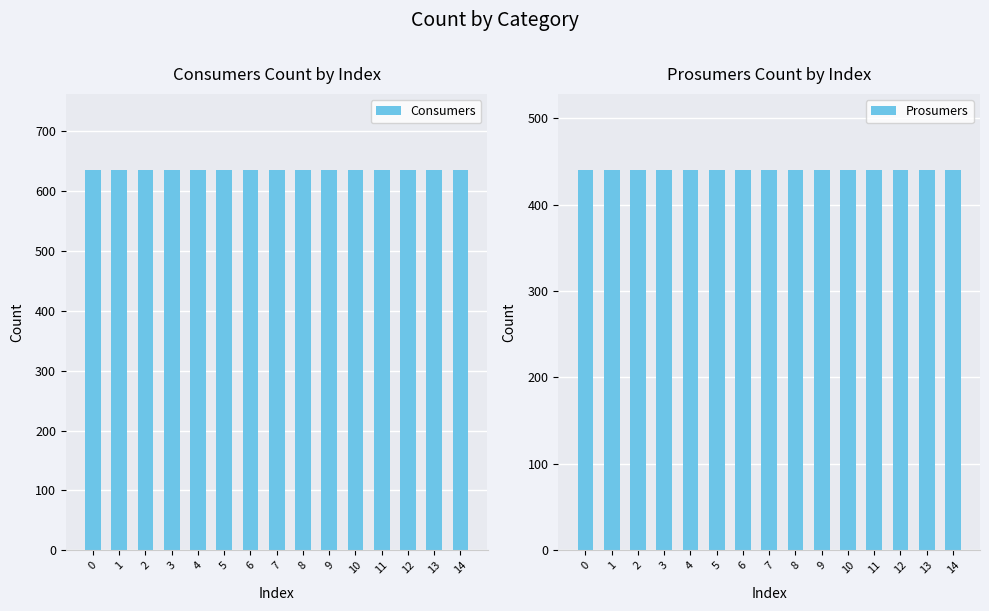

Reading right to left, what are all the values shown in this chart?

Consumers: 14=635	13=635	12=635	11=635	10=635	9=635	8=635	7=635	6=635	5=635	4=635	3=635	2=635	1=635	0=635
Prosumers: 14=440	13=440	12=440	11=440	10=440	9=440	8=440	7=440	6=440	5=440	4=440	3=440	2=440	1=440	0=440